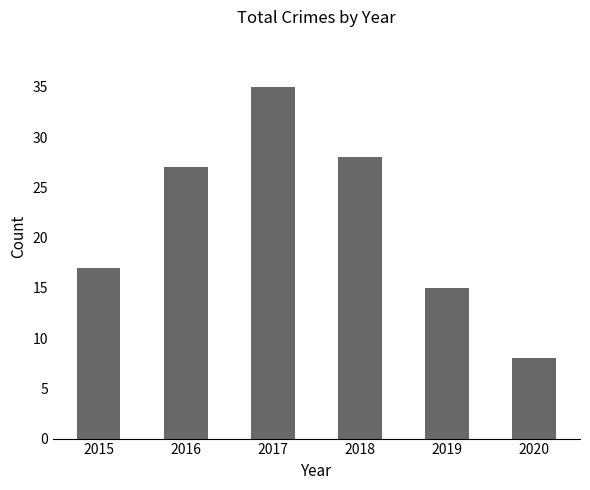

What is the change in value from 2017 to 2019?

-20